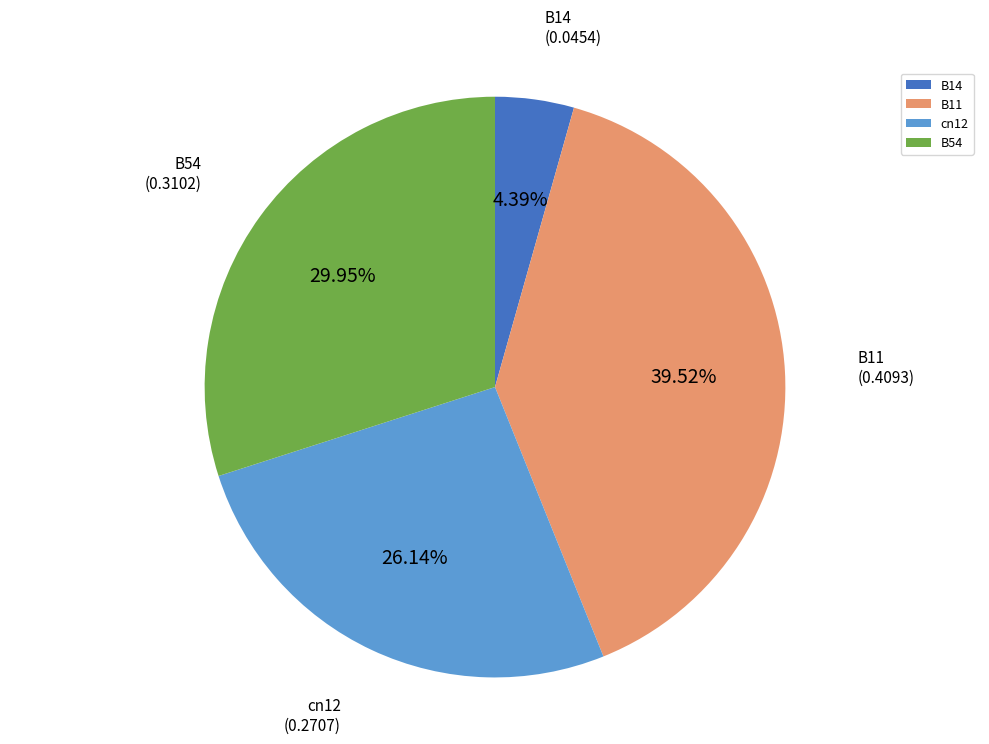

Count the number of slices in the pie.

4